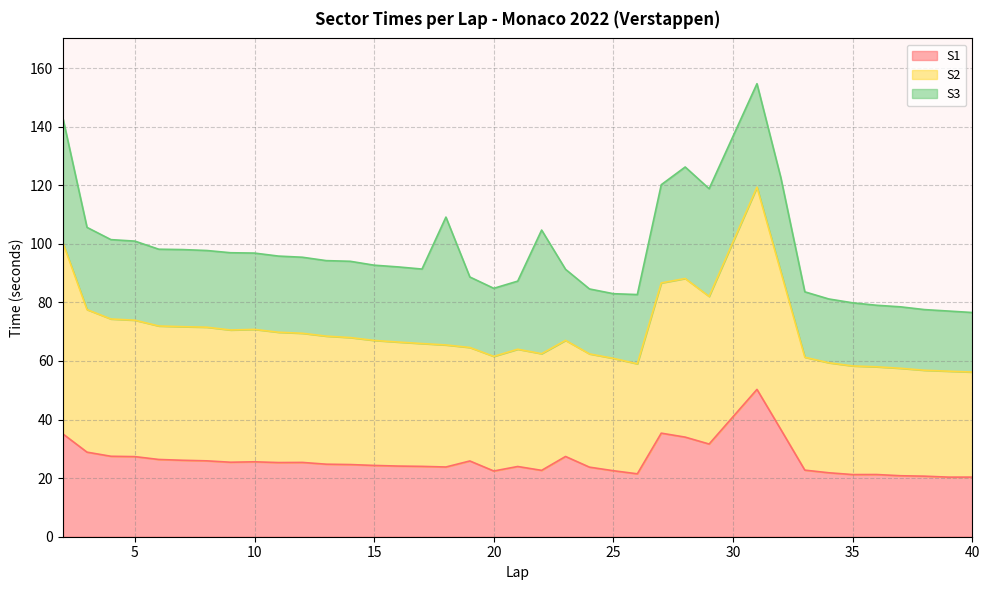

Where is the first local maximum for S1?

10